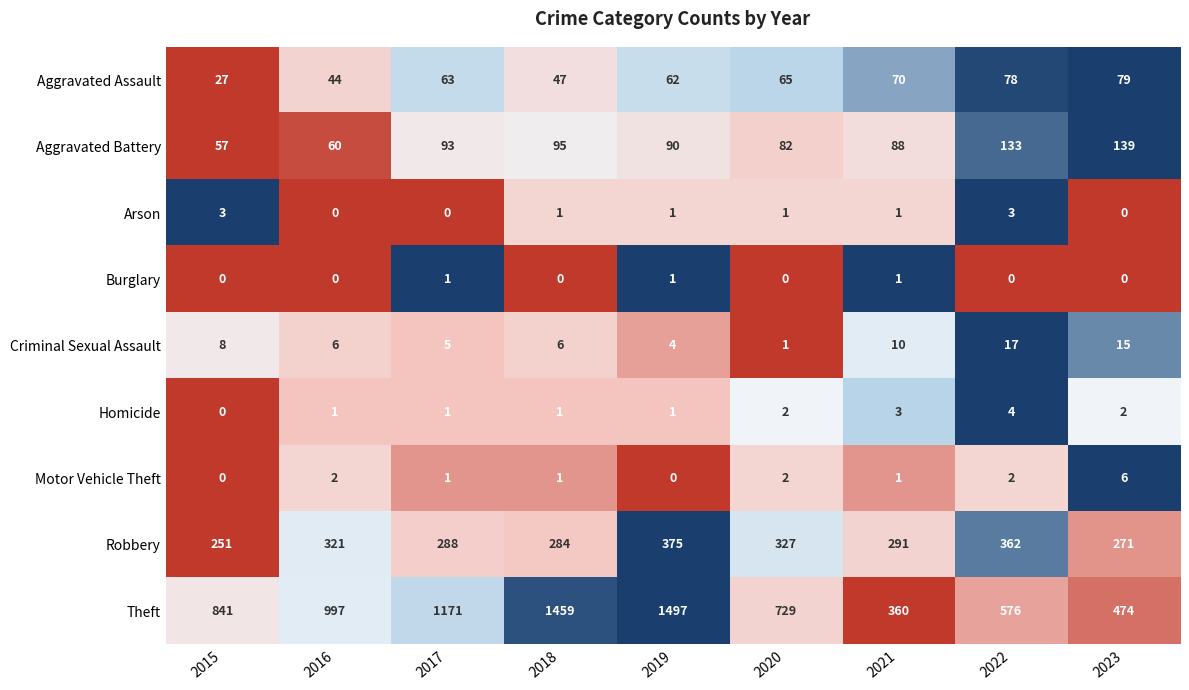

How many values in the Aggravated Battery series are below 90?

4